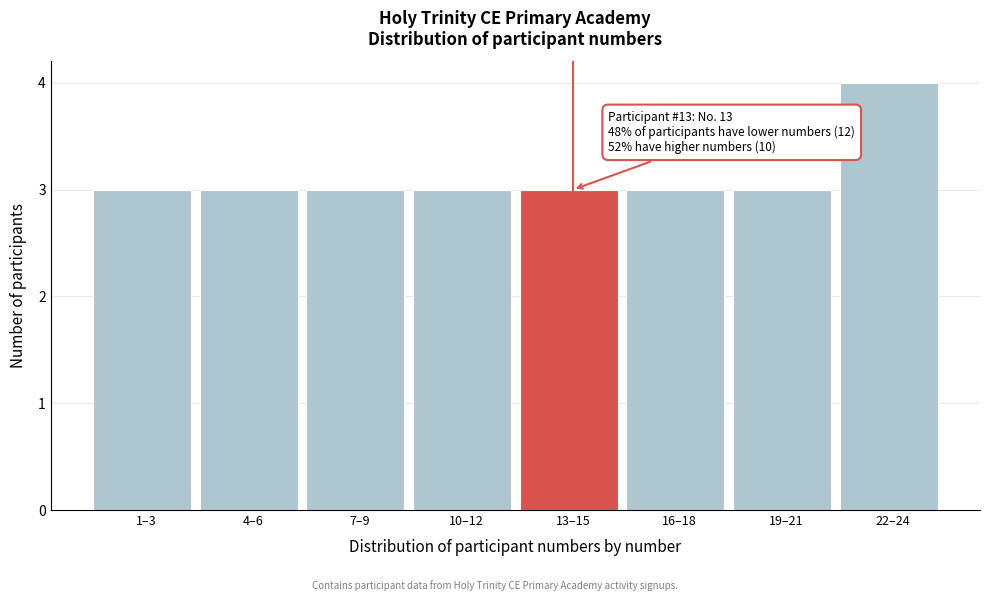

Reading right to left, transcribe all the data shown in this chart.

4	3	3	3	3	3	3	3